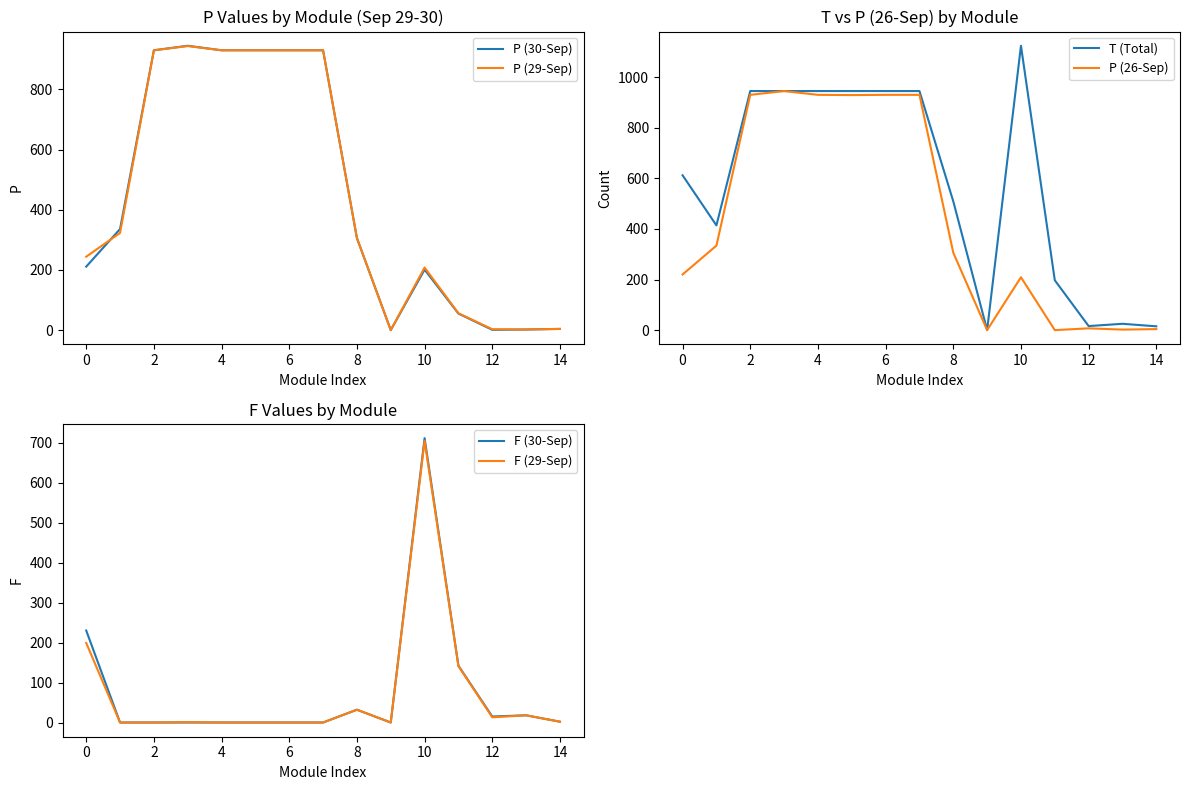

Is the value of P (26-Sep) at 10 greater than the value of P (29-Sep) at −2?

Yes